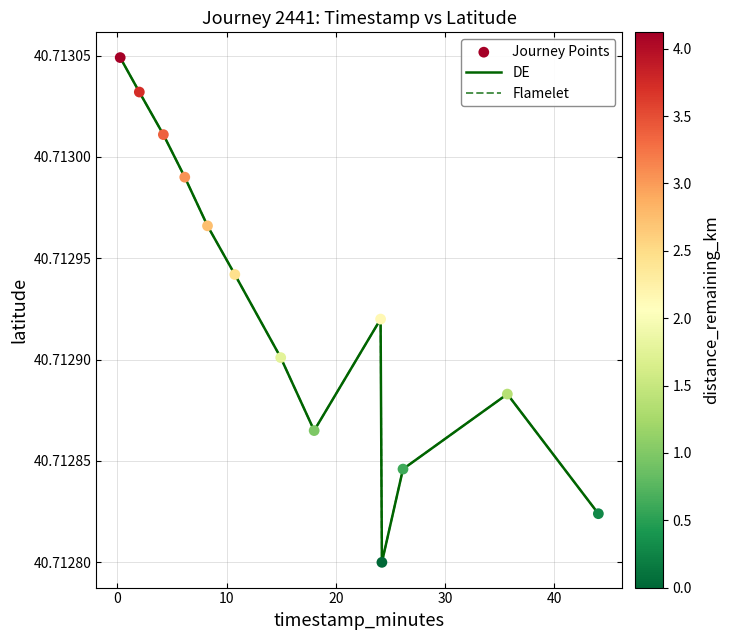

Does the chart have visible grid lines?

Yes